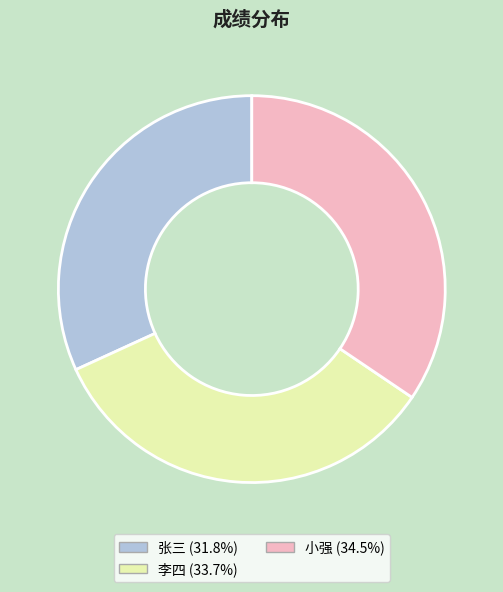

Is there any slice that represents more than half of the pie?

No